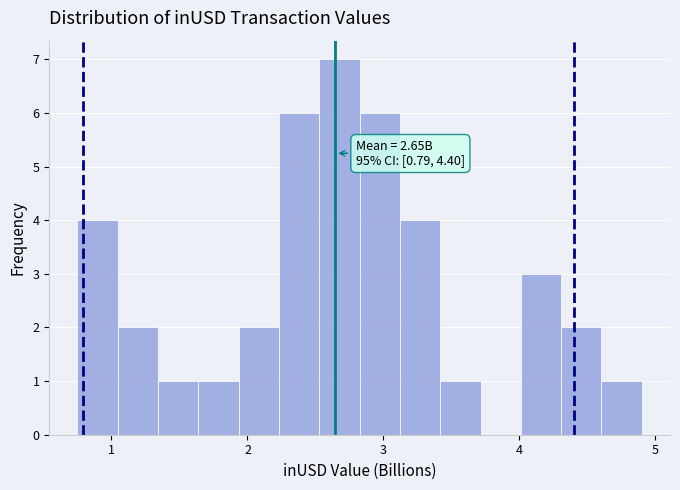

Read against the x-axis, roughly where is the centre of the tallest bar?

2.7